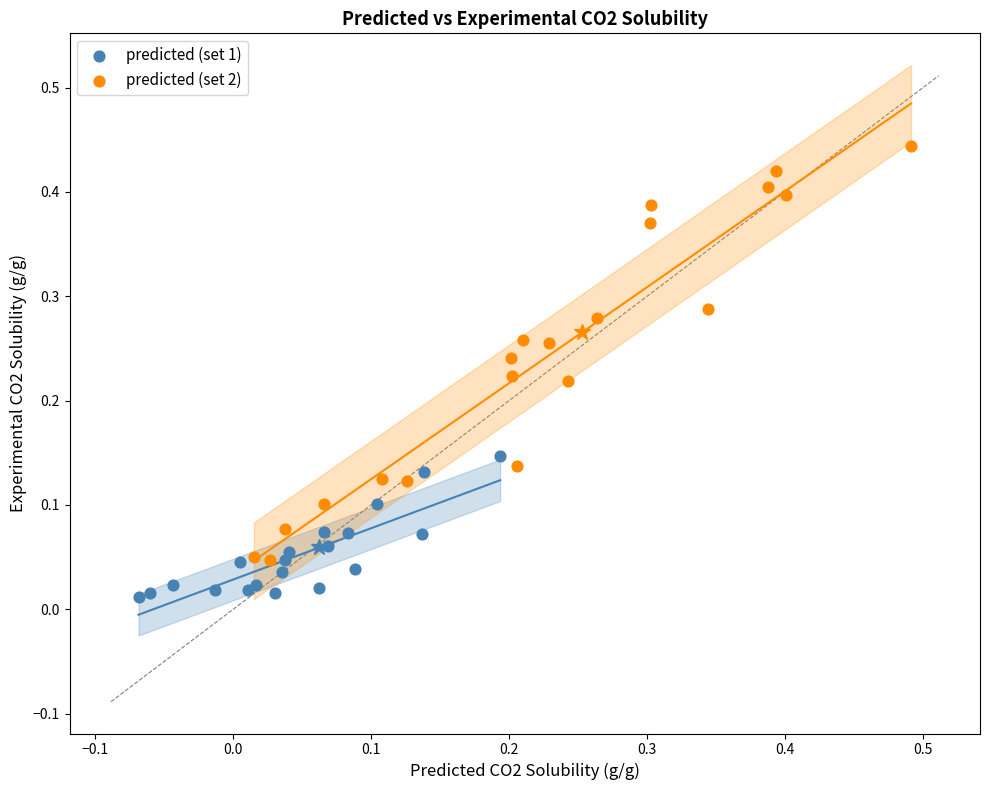

What are all the series names shown in the legend?

predicted (set 1), predicted (set 2)